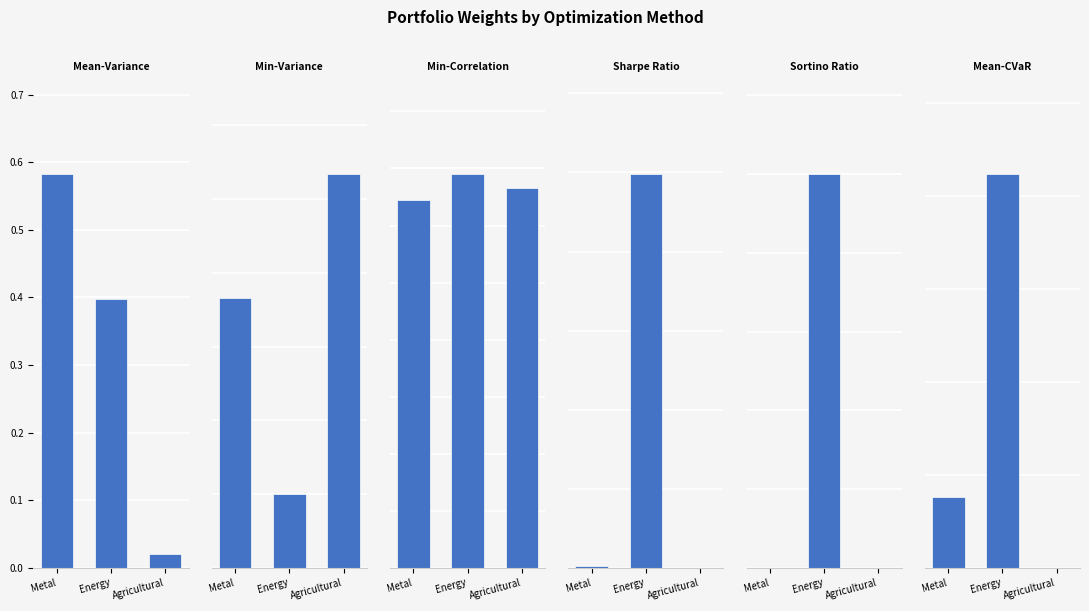

What position from the right is Agricultural?

1